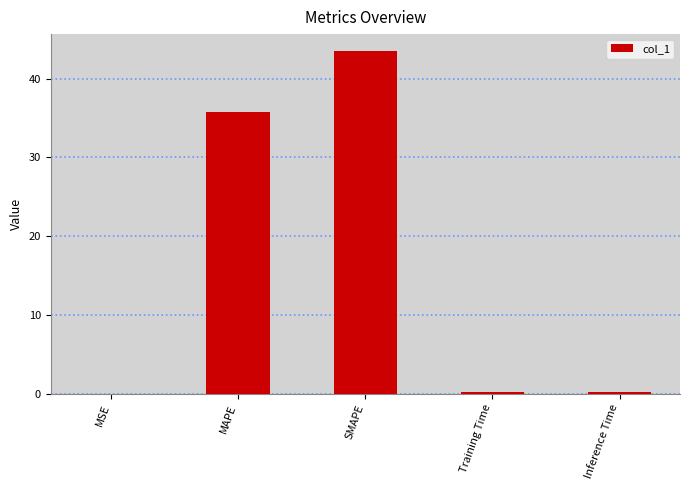

Is it true that the value at SMAPE is 58.7?

False